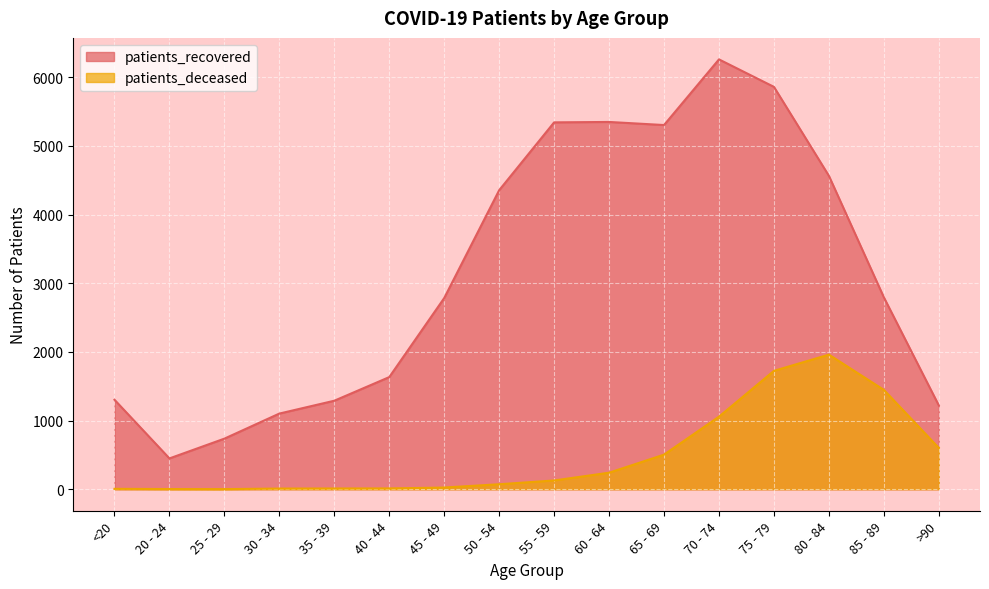

True or false: patients_recovered and patients_deceased intersect in this chart.

False